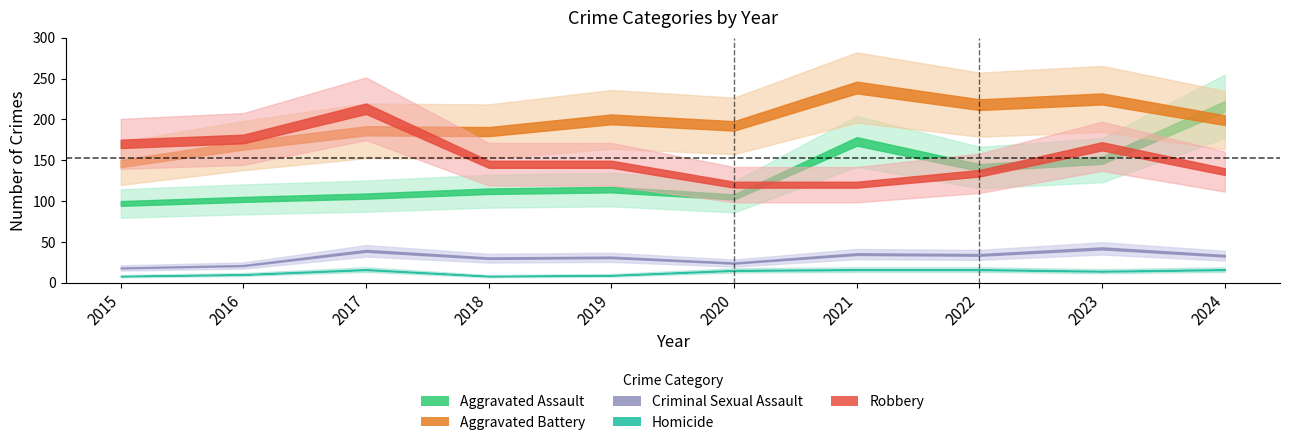

True or false: Criminal Sexual Assault has more than 0 points higher than both neighbors.

True